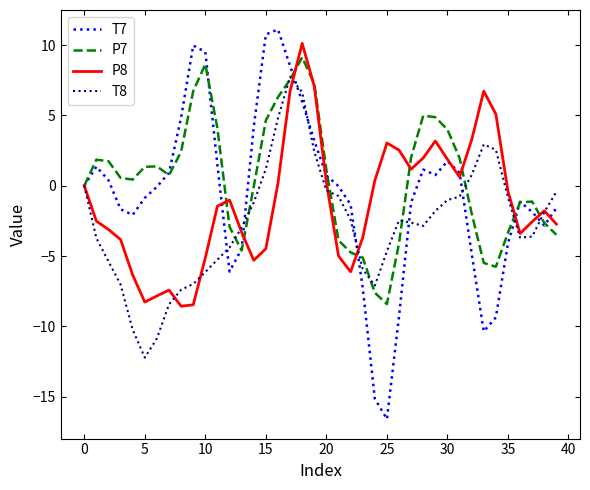

Which series has the largest total across all categories?

P7